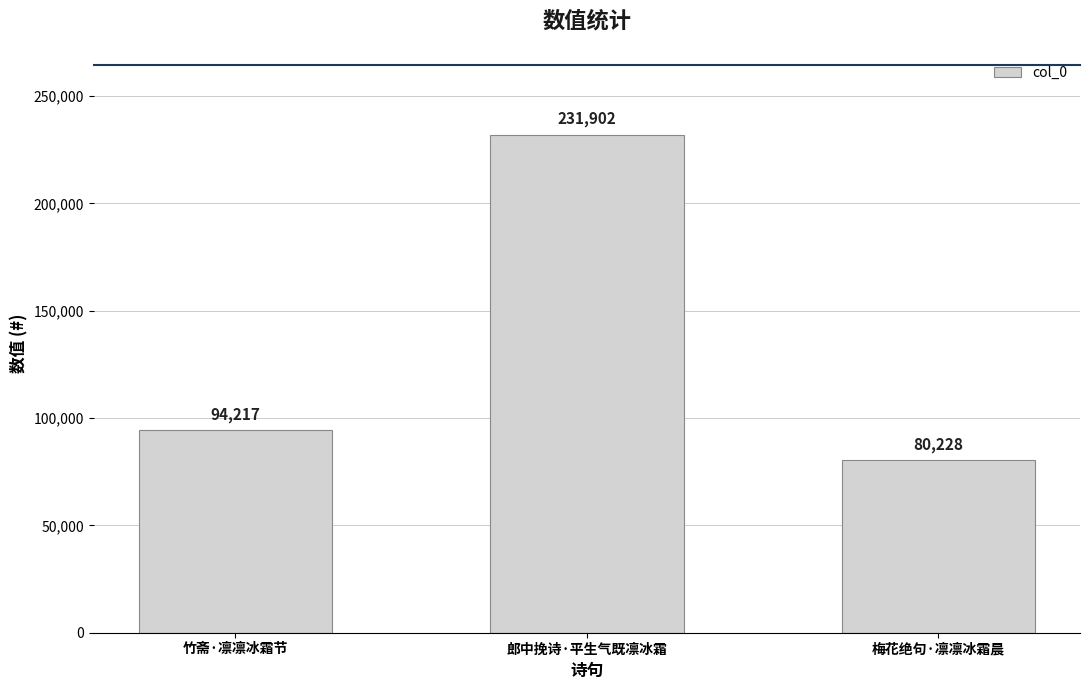

List the labels in order of value, largest first.

郎中挽诗·平生气既凛冰霜, 竹斋·凛凛冰霜节, 梅花绝句·凛凛冰霜晨